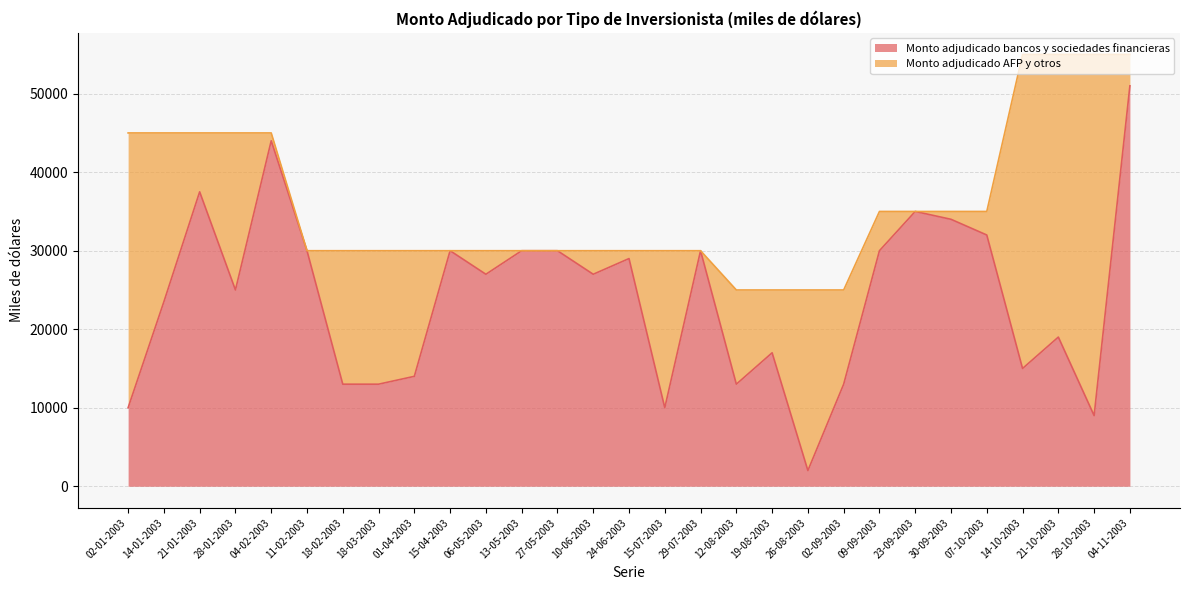

Count the number of categories in the chart.

29